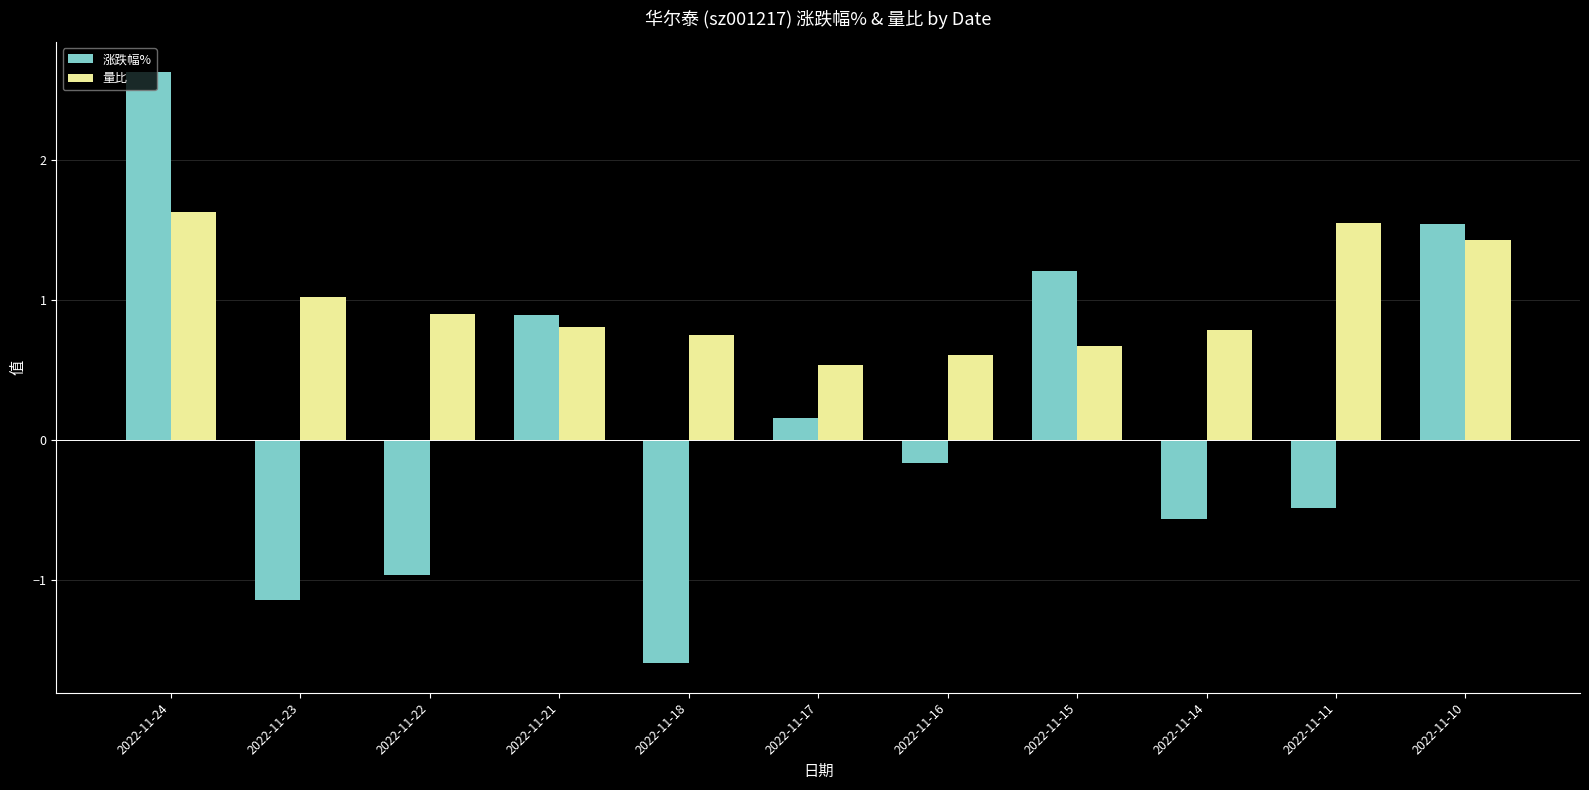

How many data points in 涨跌幅% are above 0?

5